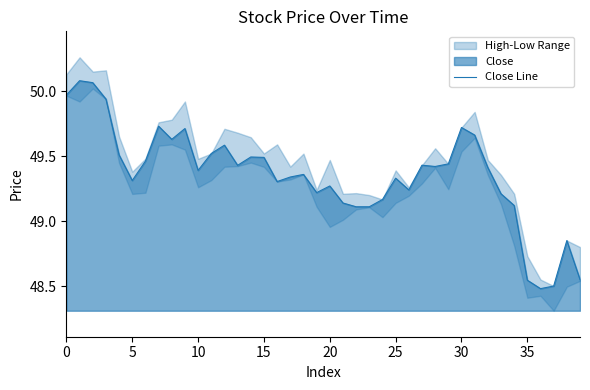

What is the value of the 18th point from the left?

49.3